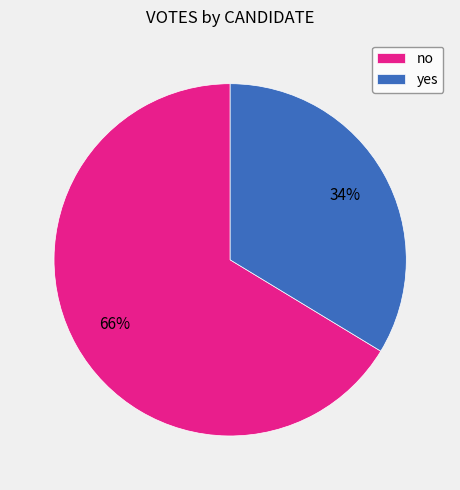

What percentage is the no slice, to the nearest percent?

66%